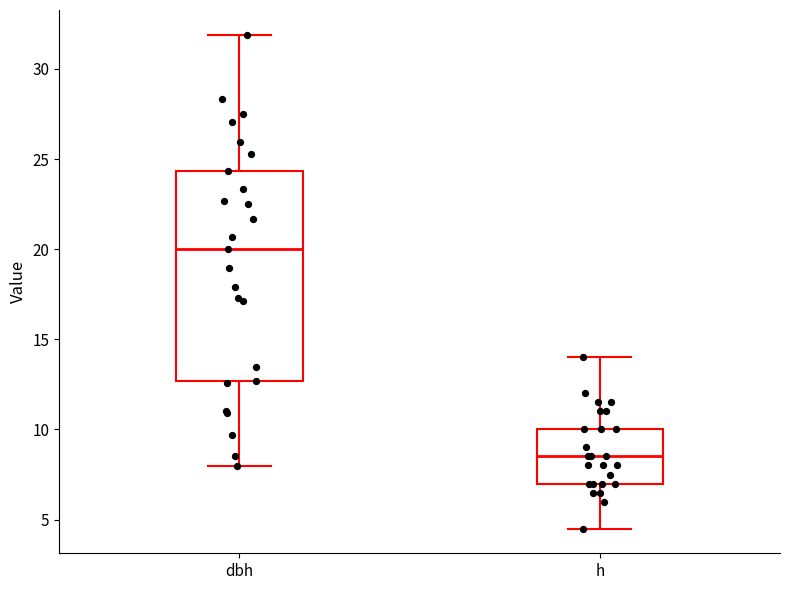

Reading left to right, transcribe this box plot: for each box, give where its median line is, the range the box spans, and where its two whiskers end, as read against the y-axis. The values are not printed on the chart, so give them approximately, as read against the axis.

dbh: median 20.0, box 12.5 to 24.5, whiskers 8.0 to 32.0
h: median 8.5, box 7.0 to 10.0, whiskers 4.5 to 14.0